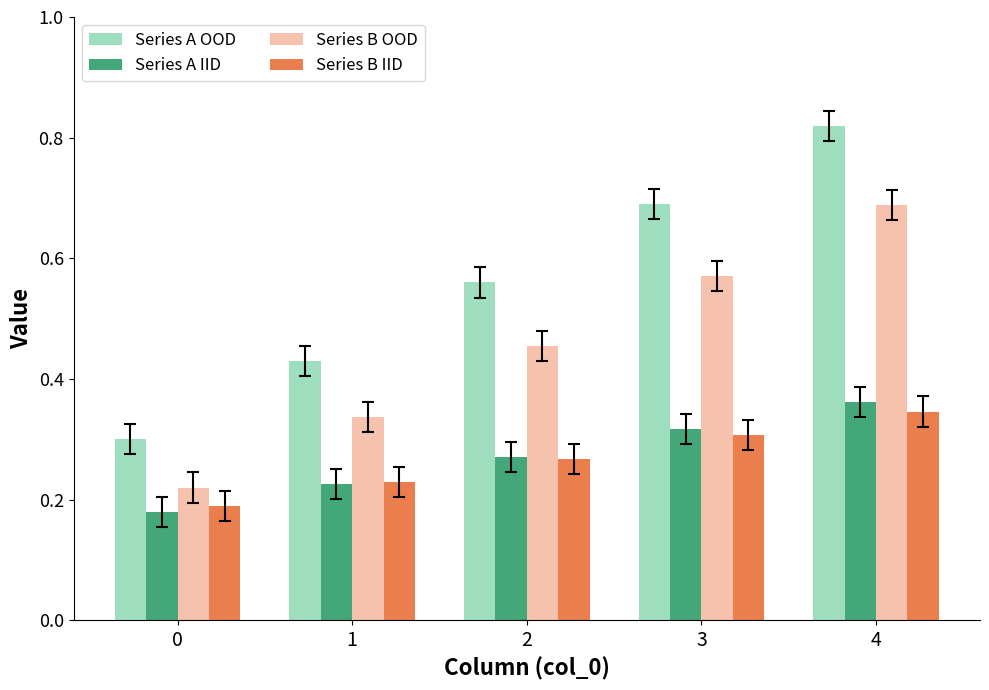

Count the Series B IID values in the range 0 to 1.

5